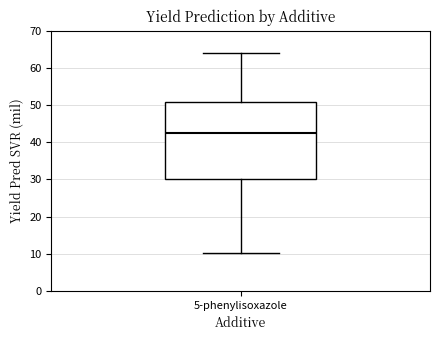

Transcribe this box plot: give where the median line is, the range the box spans, and where the two whiskers end, as read against the y-axis. The values are not printed on the chart, so give them approximately, as read against the axis.

median 42, box 30 to 51, whiskers 10 to 64